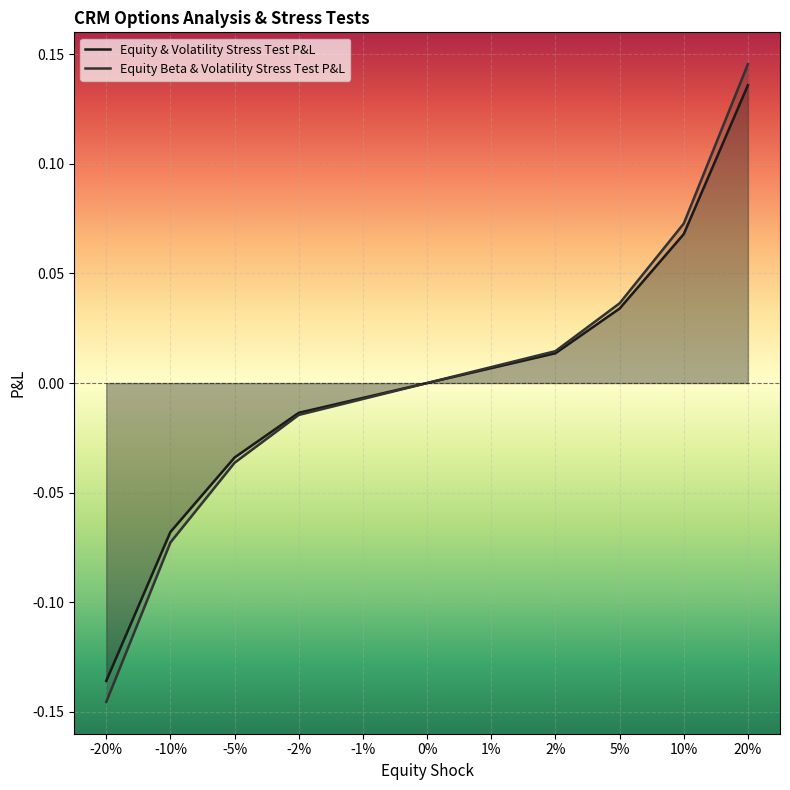

What is the smallest value displayed?

-0.1